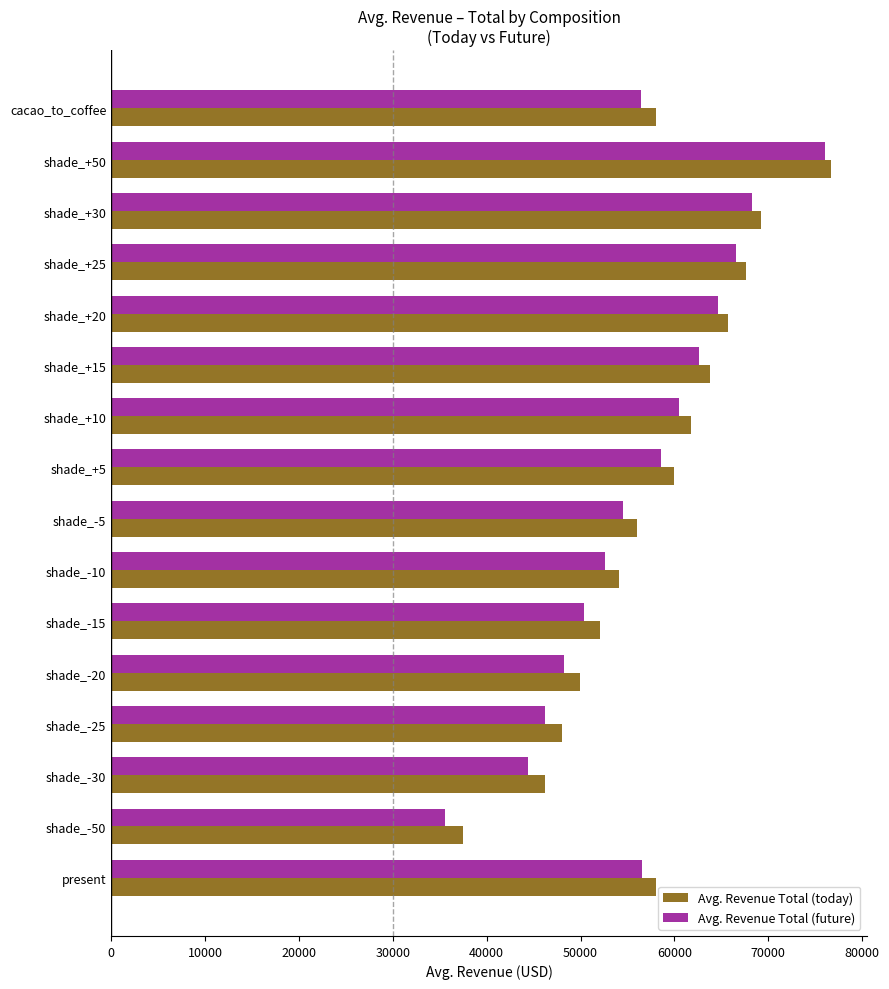

What is the difference between the maximum and minimum values in the Avg. Revenue Total (today) series?

39181.1